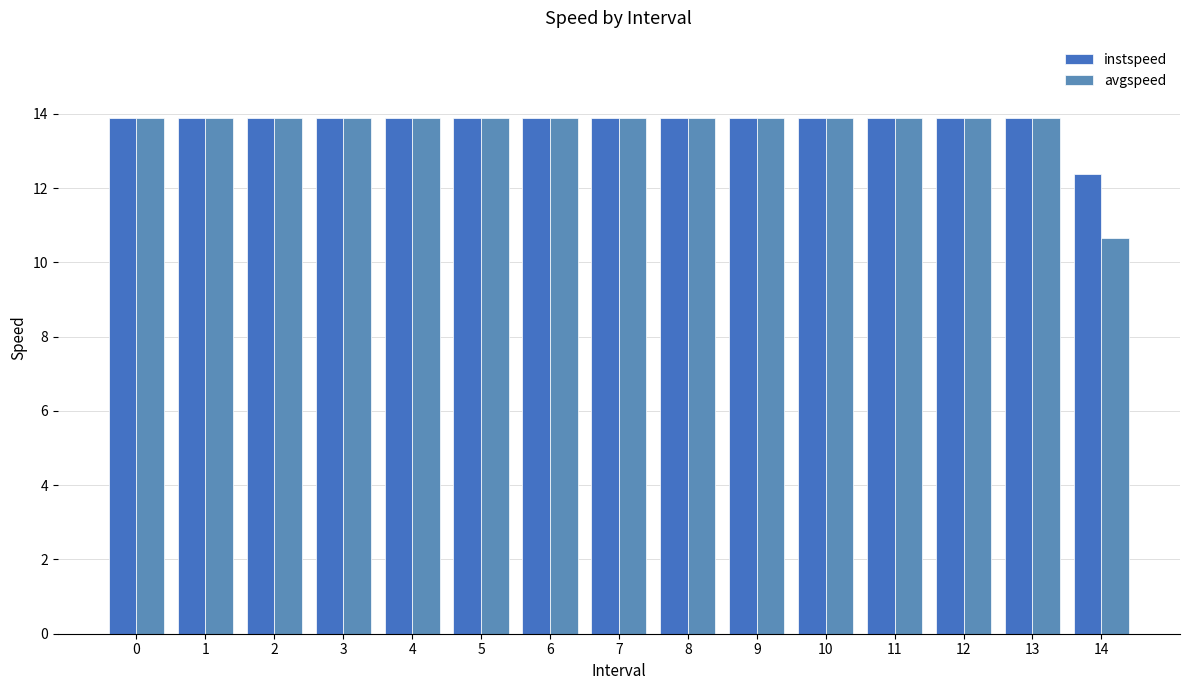

Rank the series by their average value, from lowest to highest.

avgspeed, instspeed